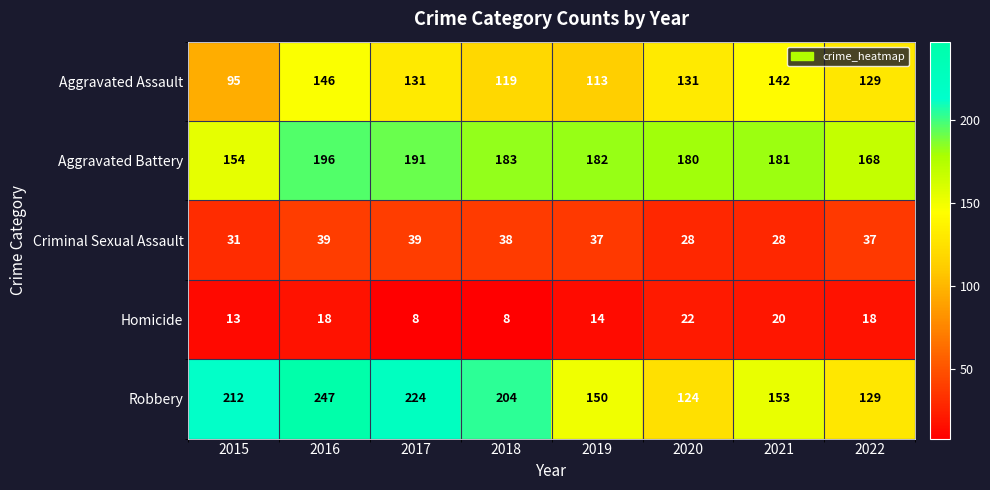

At which category is the sum across all series the highest?

2016